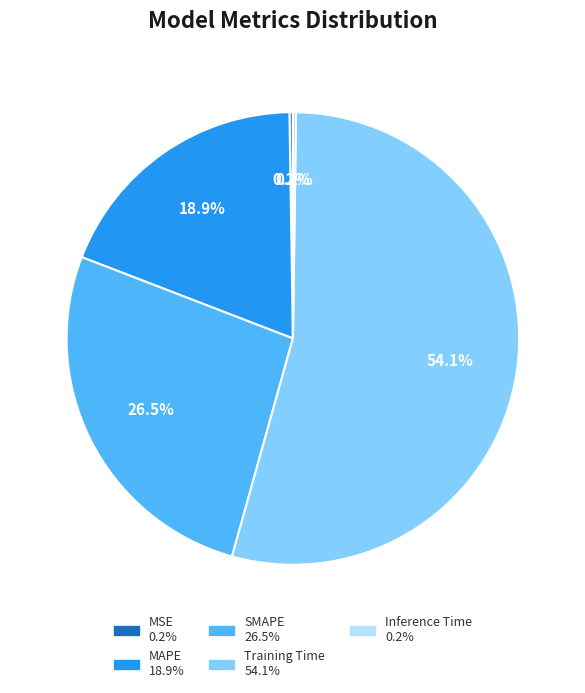

Which slice is the largest?

Training Time